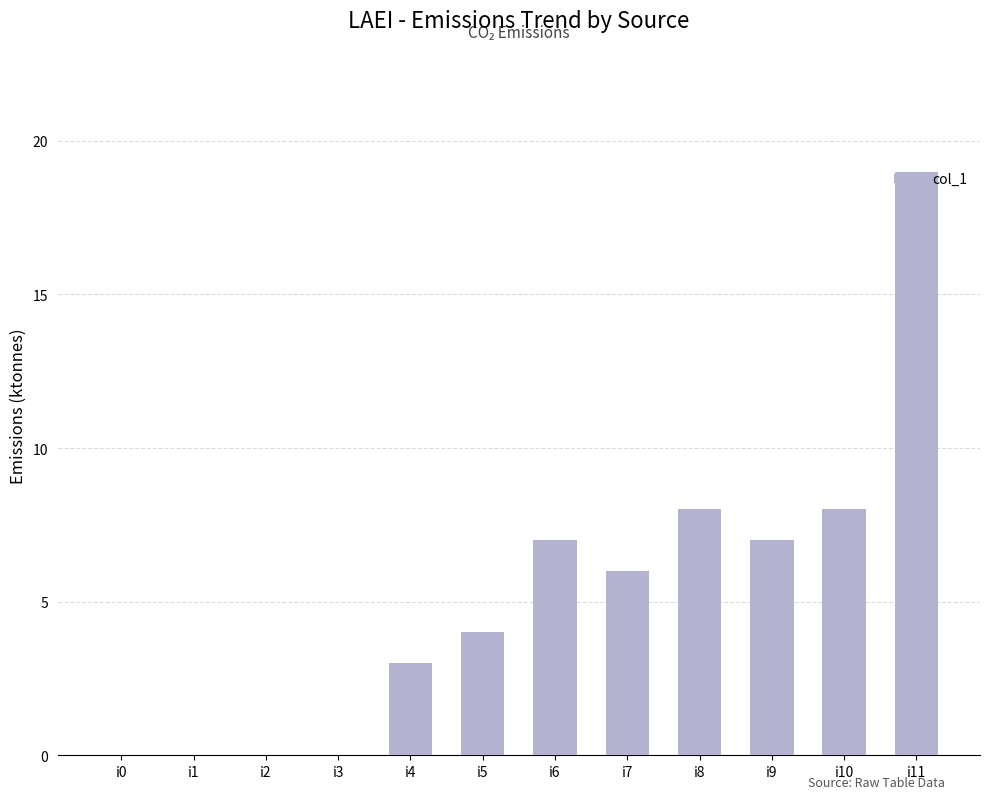

The value at i3 is 13. True or false?

False